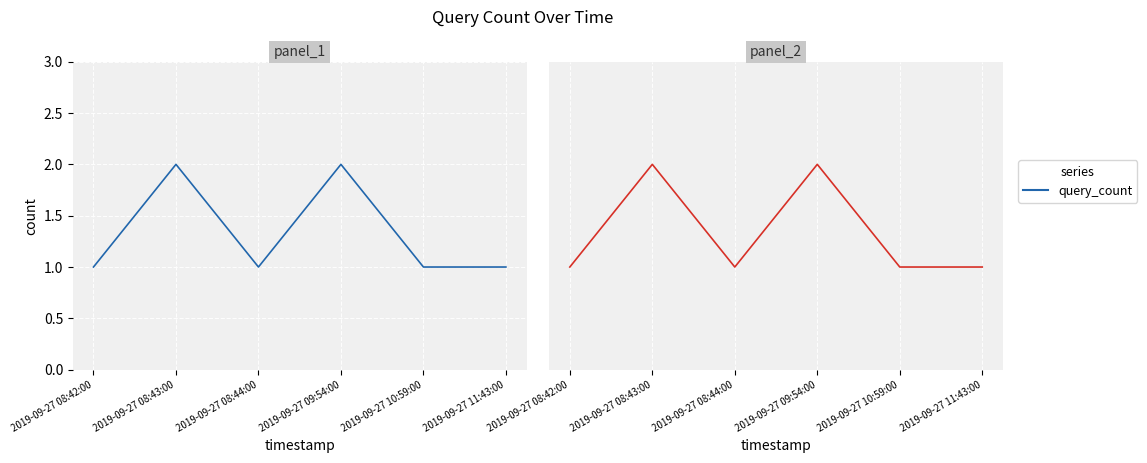

Which label corresponds to the largest value in the chart?

2019-09-27 08:43:00